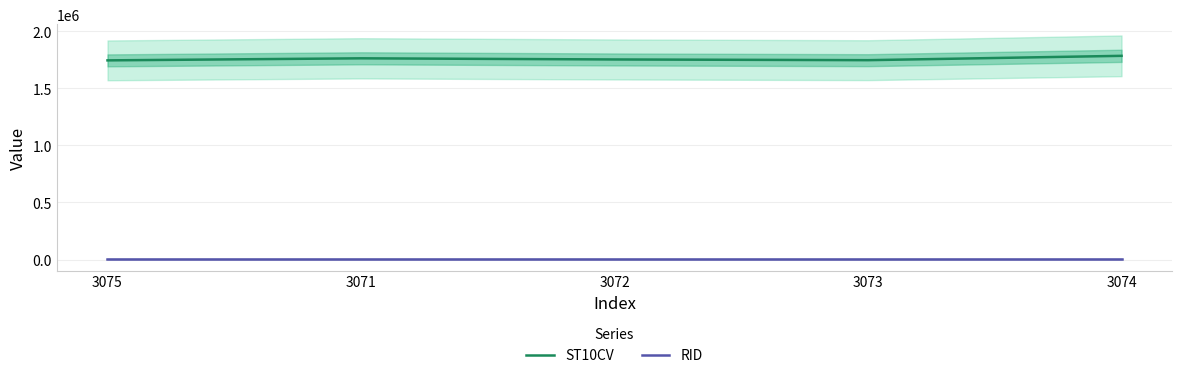

What is the greatest value displayed?

1783860